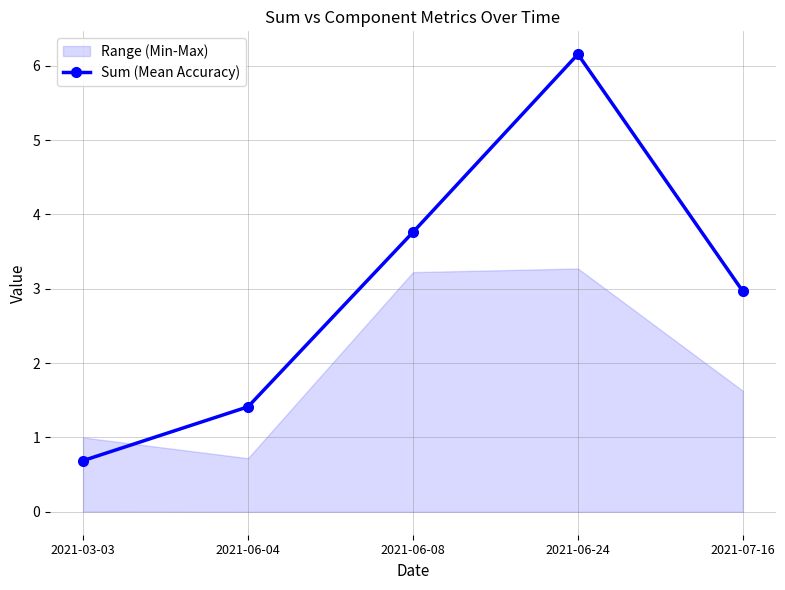

List the labels in order of value, largest first.

2021-06-24, 2021-06-08, 2021-07-16, 2021-06-04, 2021-03-03